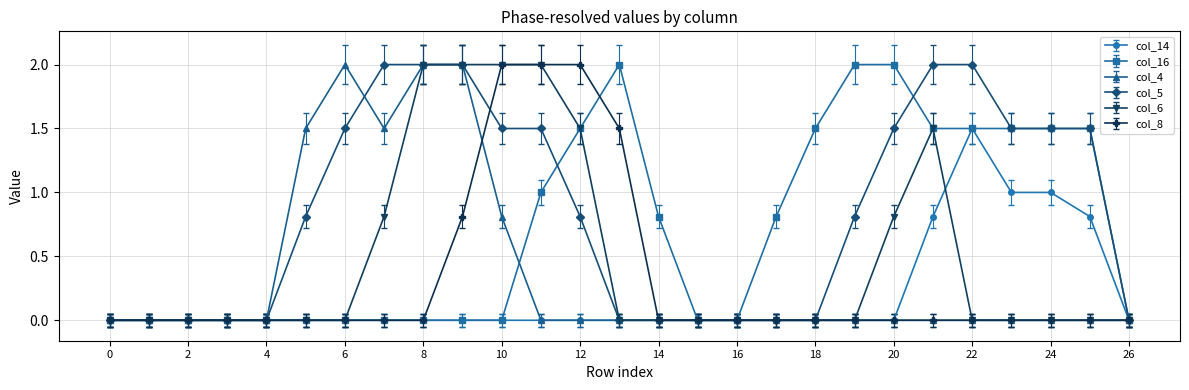

What is the value of the col_16 point at the 12th from the left?

1.0